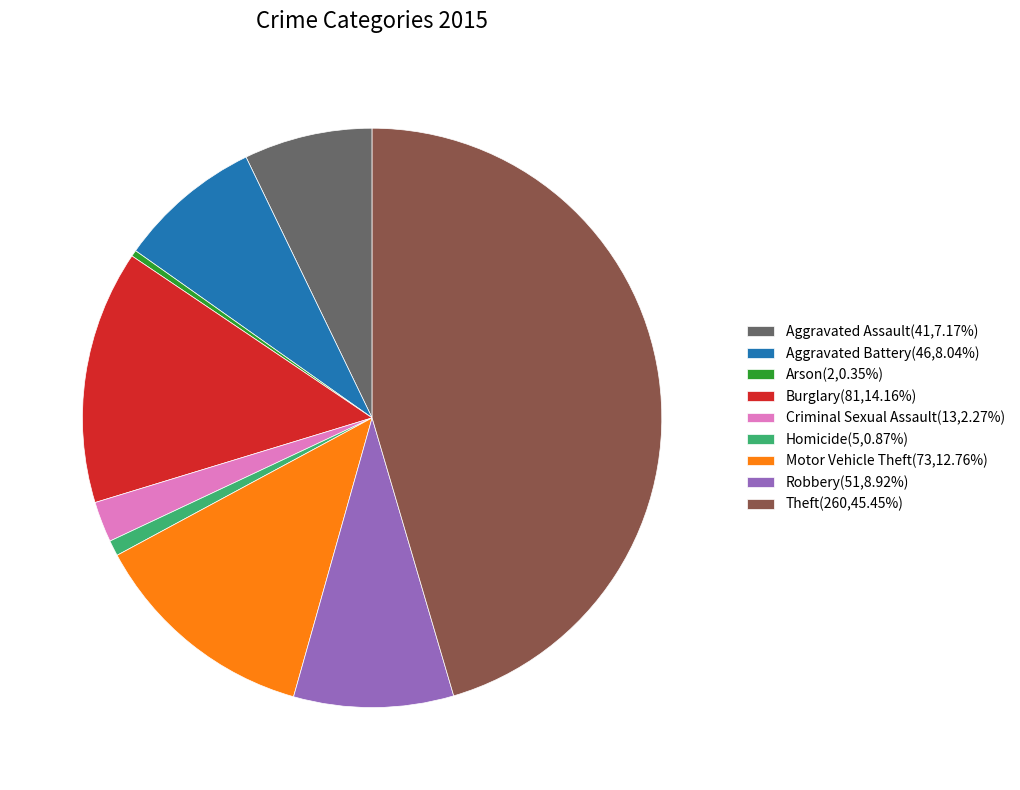

Does any single category account for the majority?

No